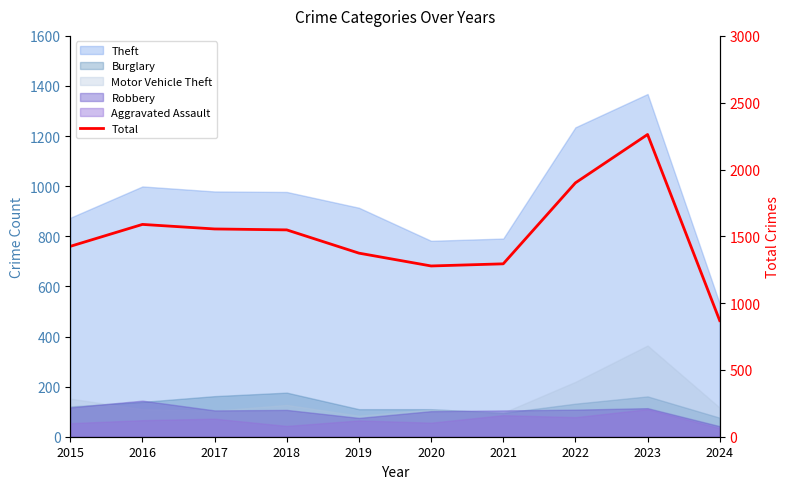

How many categories are shown in the chart?

10